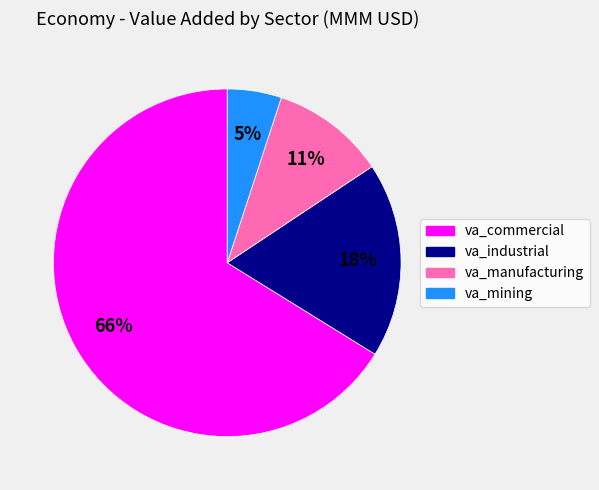

To the nearest percent, what is the average slice percentage?

25%